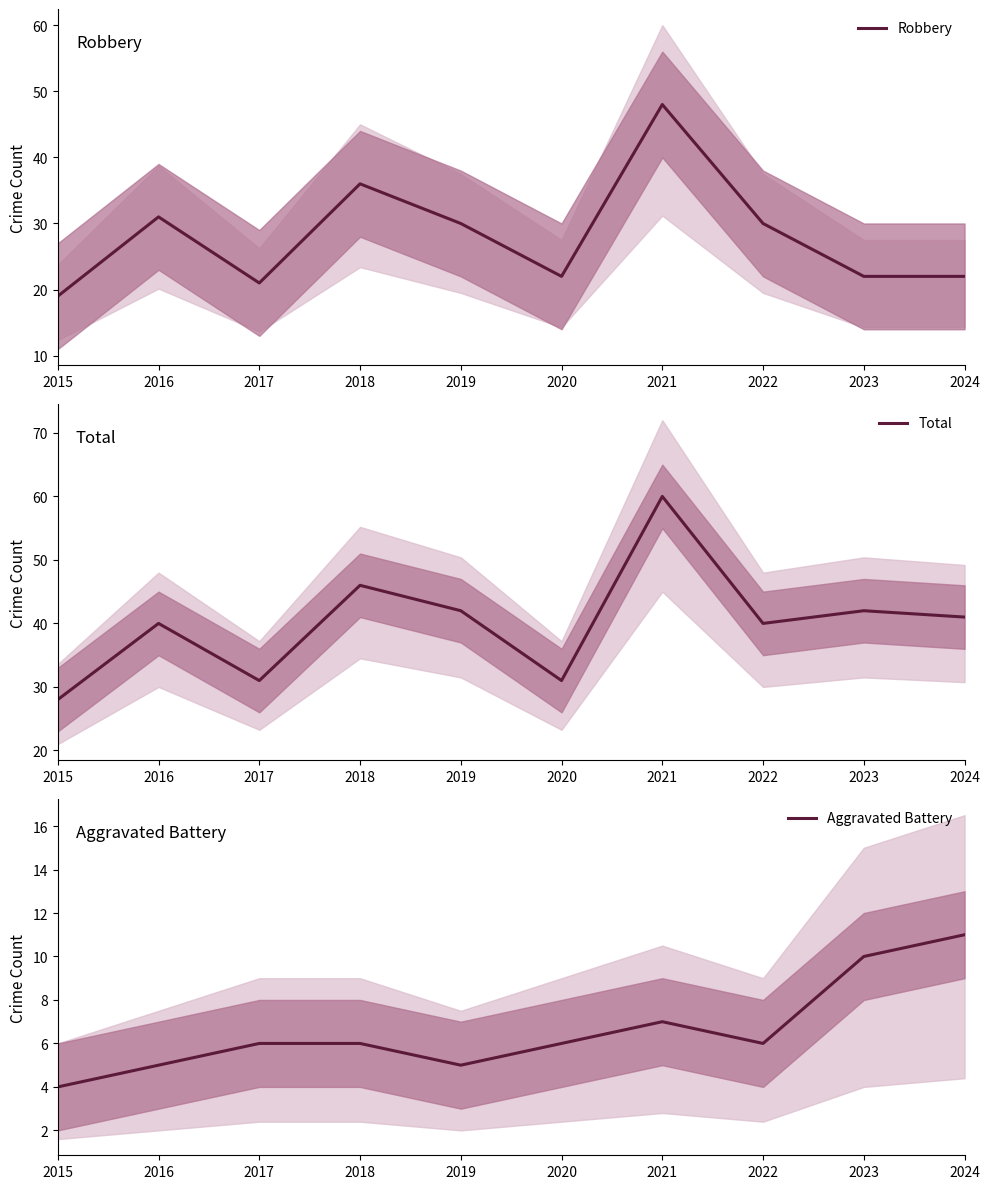

True or false: Robbery has a value of 36 at 2018.

True